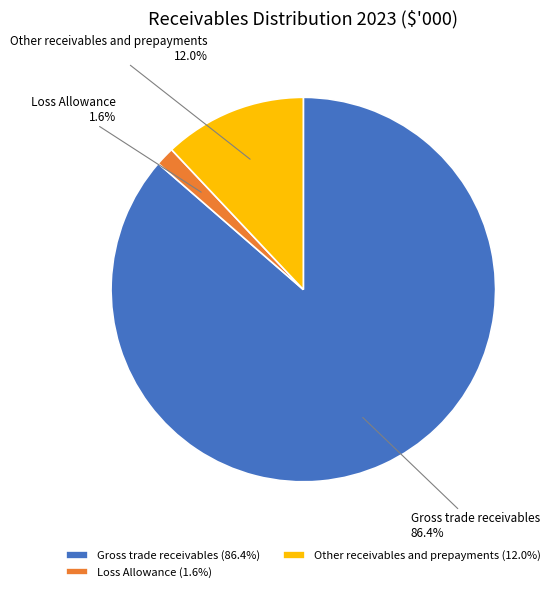

Is there any slice that represents more than half of the pie?

Yes